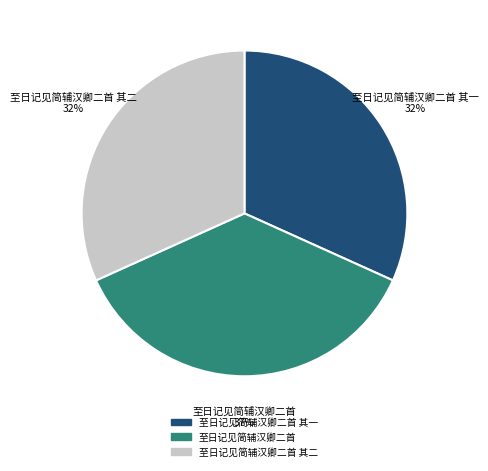

Is there any slice that represents more than half of the pie?

No